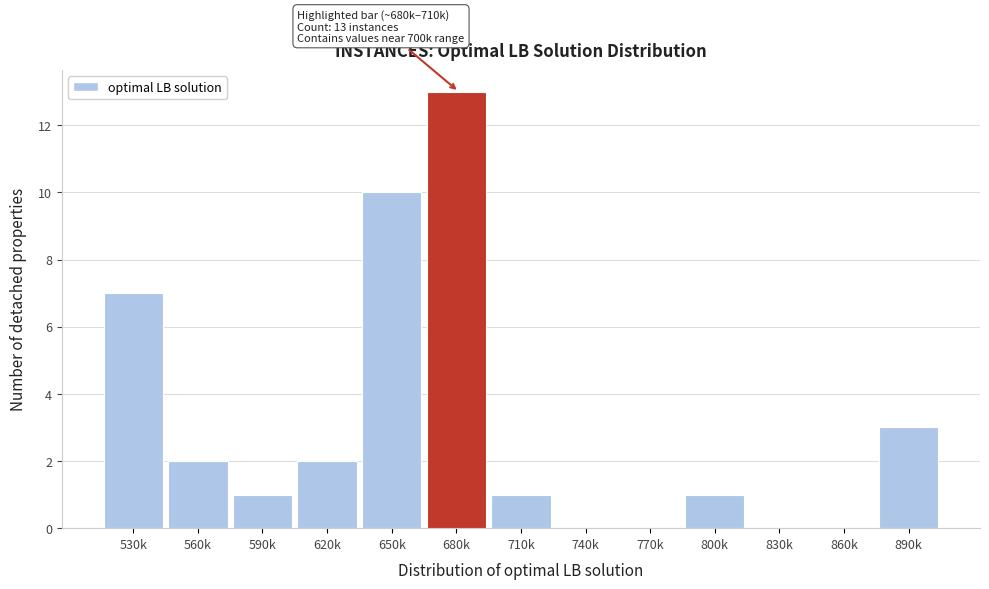

Reading left to right, what are all the values shown in this chart?

530k=7	560k=2	590k=1	620k=2	650k=10	680k=13	710k=1	740k=0	770k=0	800k=1	830k=0	860k=0	890k=3